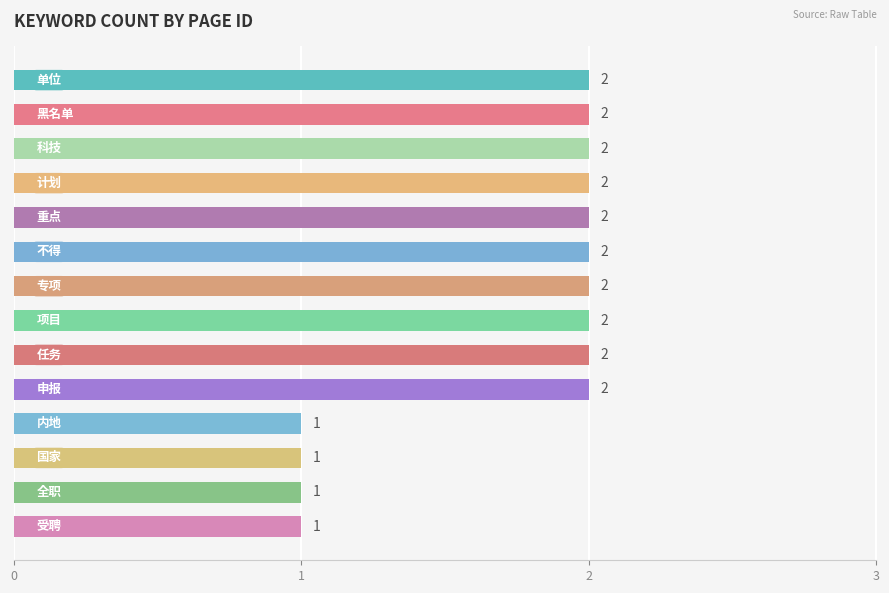

Reading top to bottom, what are all the values shown in this chart?

2	2	2	2	2	2	2	2	2	2	1	1	1	1